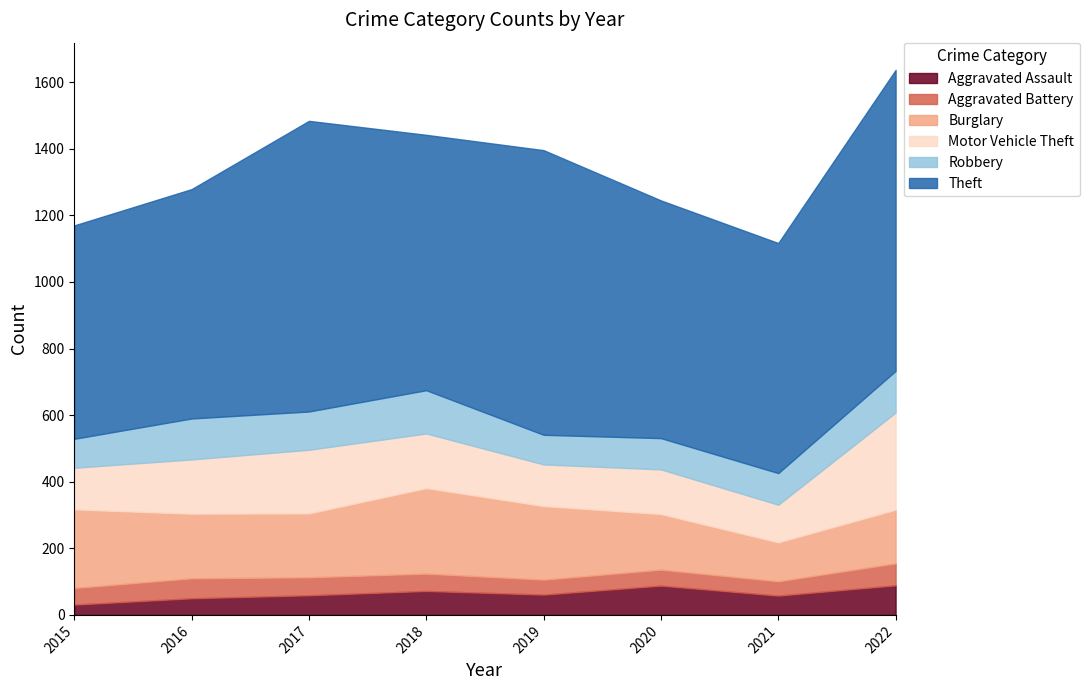

Reading left to right, list all the values displayed in this chart.

Aggravated Assault: 2015=31	2016=50	2017=59	2018=72	2019=61	2020=88	2021=58	2022=89
Aggravated Battery: 2015=50	2016=60	2017=54	2018=52	2019=45	2020=48	2021=43	2022=66
Burglary: 2015=236	2016=194	2017=192	2018=257	2019=221	2020=167	2021=117	2022=161
Motor Vehicle Theft: 2015=125	2016=163	2017=191	2018=164	2019=125	2020=134	2021=113	2022=292
Robbery: 2015=87	2016=123	2017=115	2018=130	2019=89	2020=94	2021=95	2022=125
Theft: 2015=641	2016=689	2017=873	2018=767	2019=855	2020=714	2021=691	2022=904